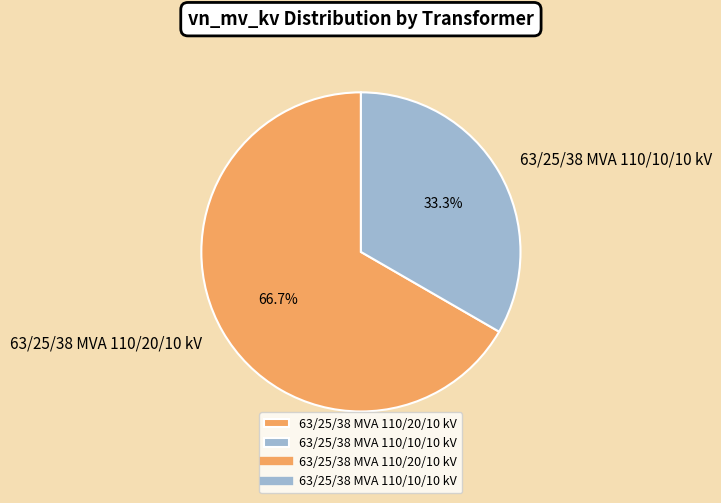

To the nearest percent, what is the combined percentage of 63/25/38 MVA 110/10/10 kV and 63/25/38 MVA 110/20/10 kV?

100%